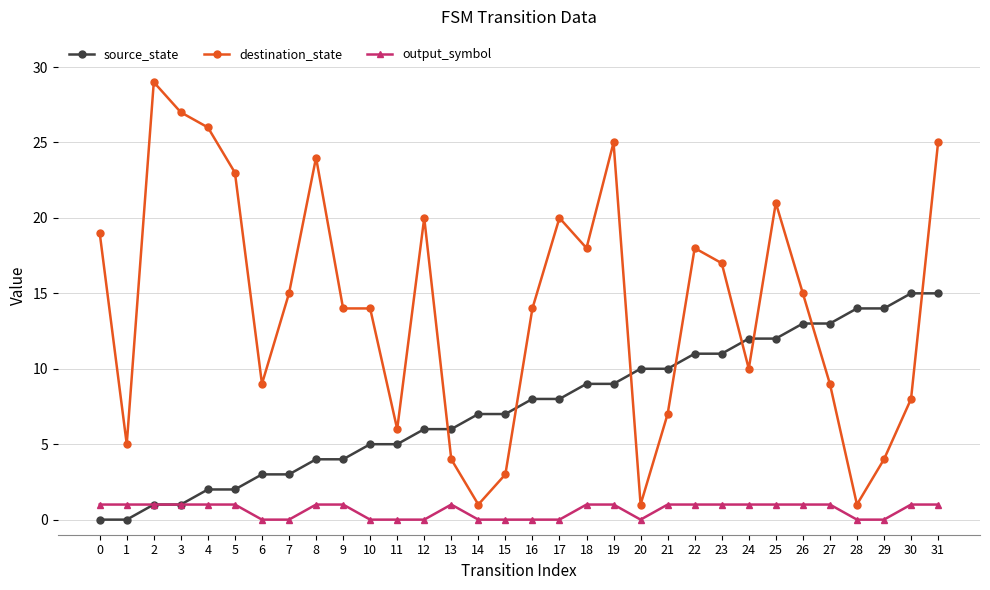

Reading right to left, transcribe all the data shown in this chart.

source_state: 15	15	14	14	13	13	12	12	11	11	10	10	9	9	8	8	7	7	6	6	5	5	4	4	3	3	2	2	1	1	0	0
destination_state: 25	8	4	1	9	15	21	10	17	18	7	1	25	18	20	14	3	1	4	20	6	14	14	24	15	9	23	26	27	29	5	19
output_symbol: 1	1	0	0	1	1	1	1	1	1	1	0	1	1	0	0	0	0	1	0	0	0	1	1	0	0	1	1	1	1	1	1